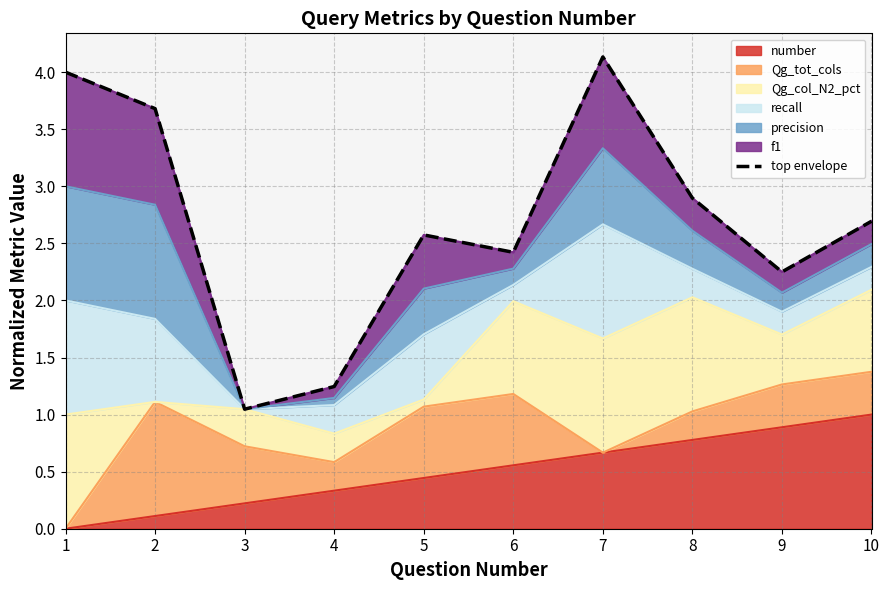

Where does the data first go above 2?

1